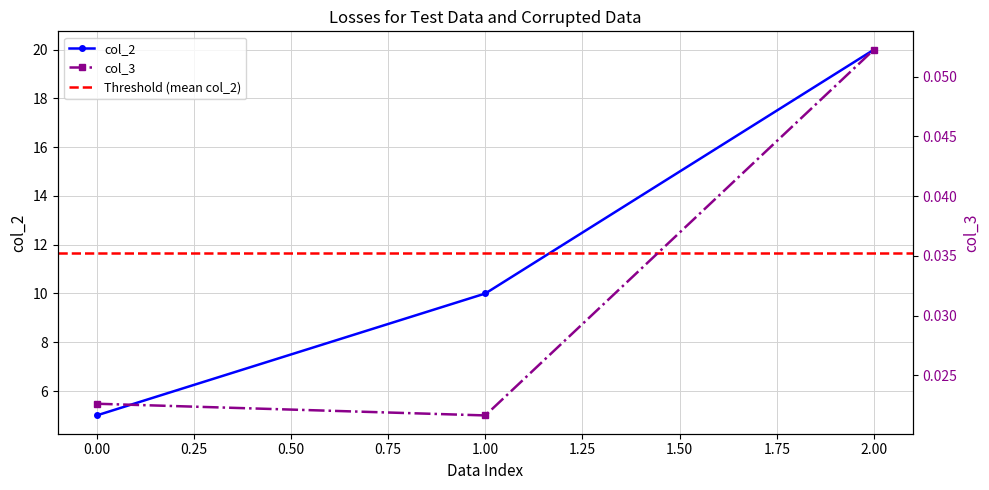

At which label is col_3 closest to 0?

1